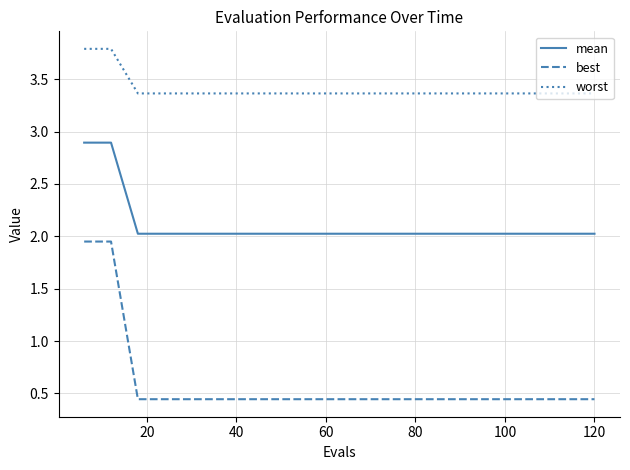

Which series has the largest total across all categories?

worst